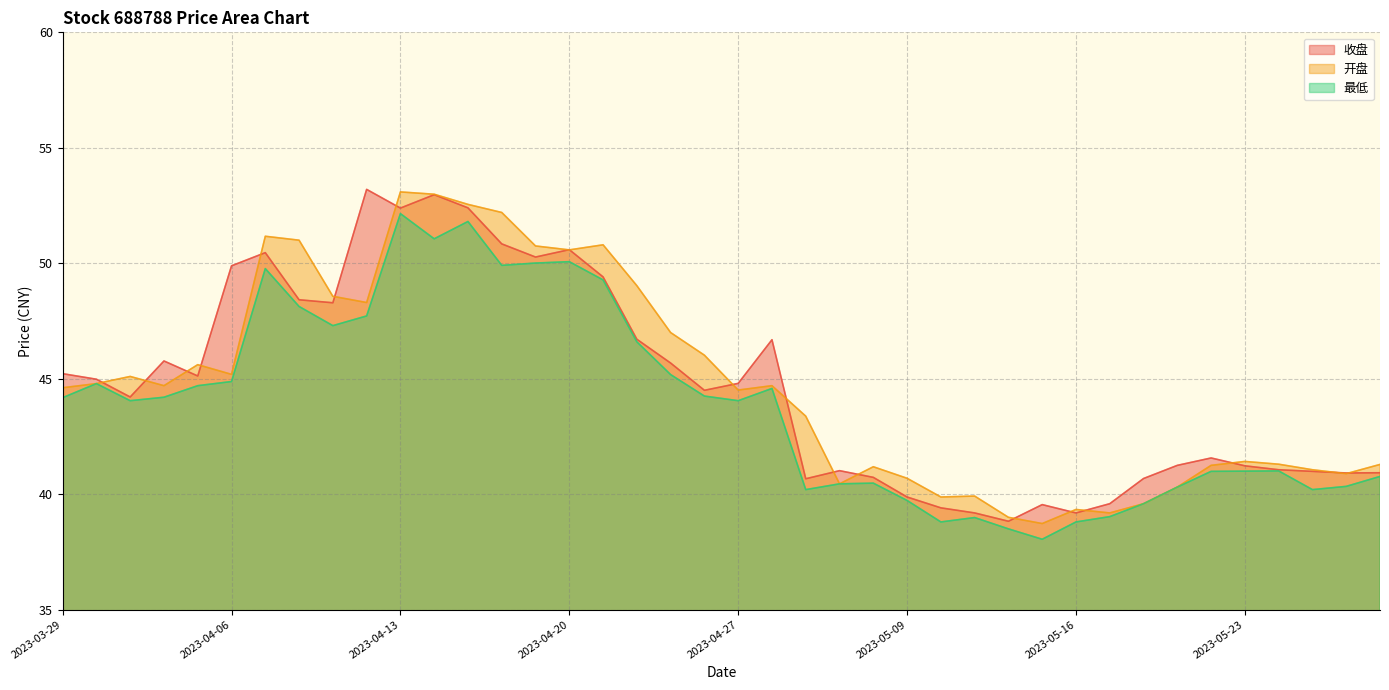

How many lines are shown in the chart?

3